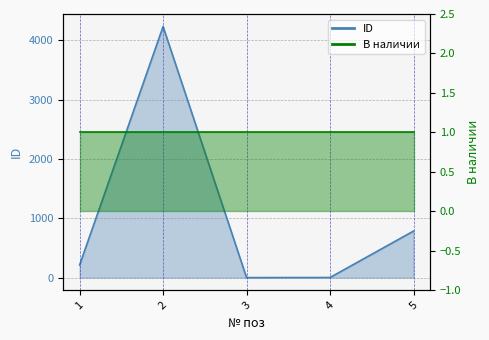

How many data points are less than 213?

2